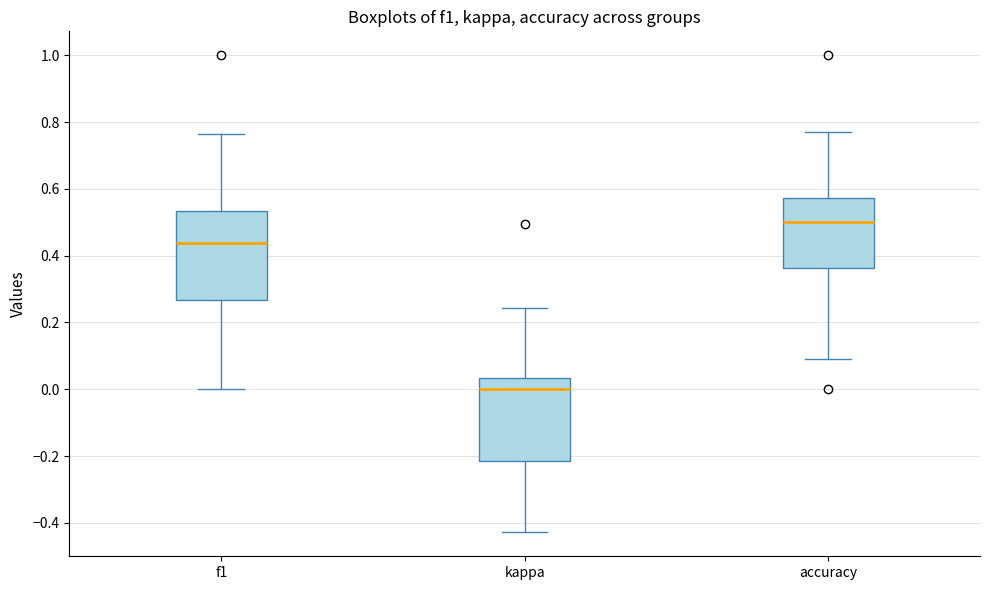

Reading left to right, transcribe this box plot: for each box, give where its median line is, the range the box spans, and where its two whiskers end, as read against the y-axis. The values are not printed on the chart, so give them approximately, as read against the axis.

f1: median 0.44, box 0.26 to 0.54, whiskers 0.00 to 0.76
kappa: median 0.00, box -0.22 to 0.04, whiskers -0.42 to 0.24
accuracy: median 0.50, box 0.36 to 0.58, whiskers 0.10 to 0.76